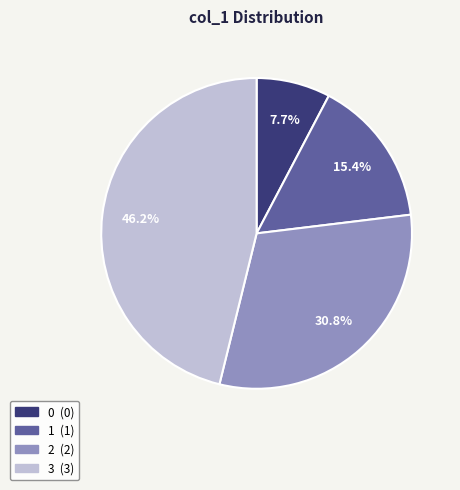

How many slices are in this pie chart?

4